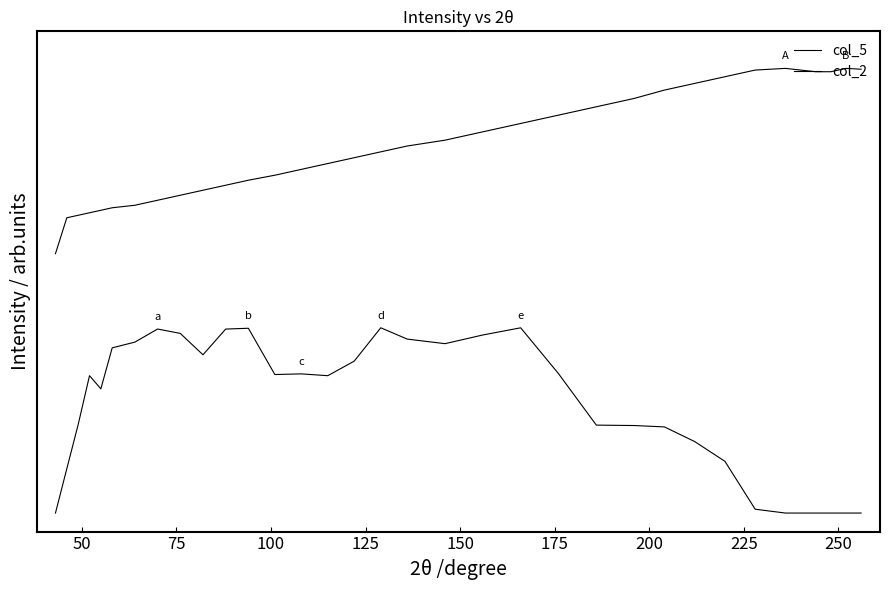

Is this an area chart (filled region under the line)?

No